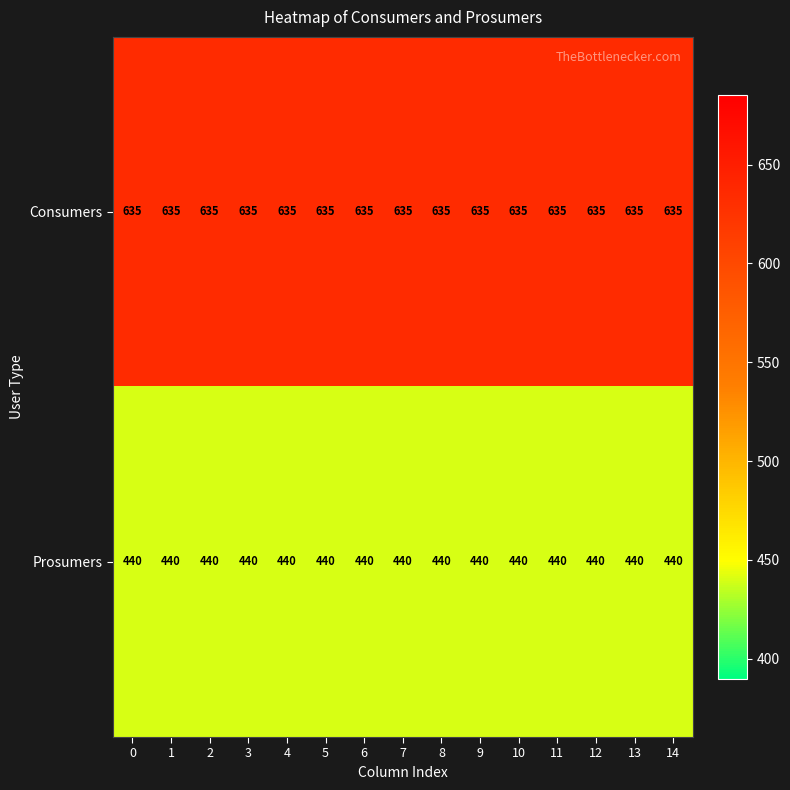

What is the lowest value of the Consumers series?

635